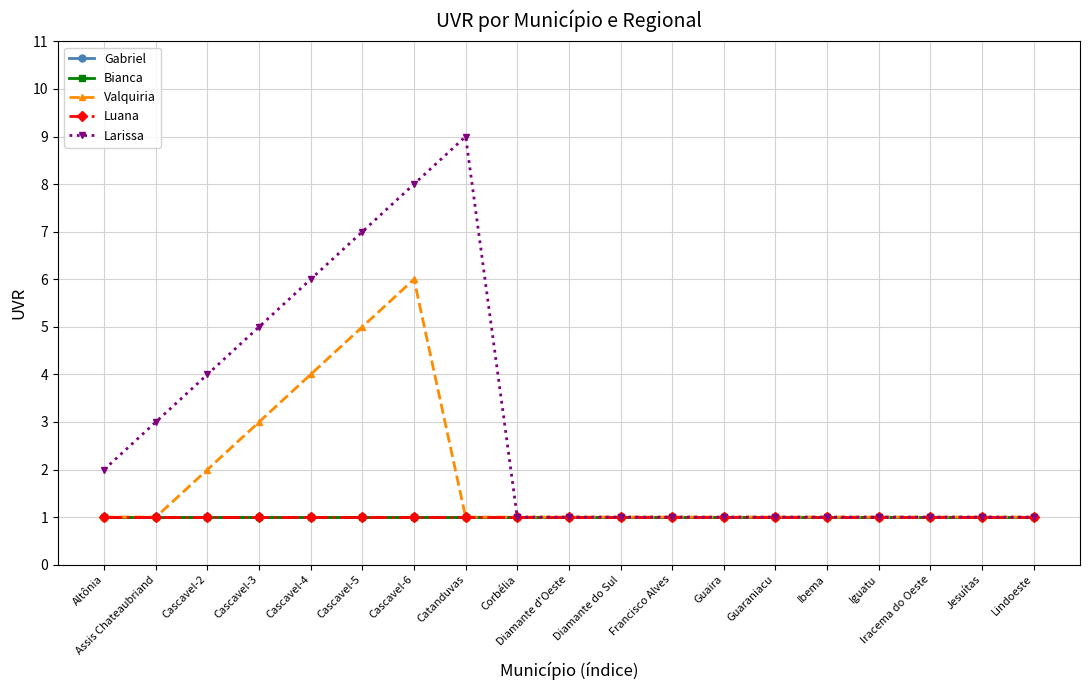

The value of Larissa at Lindoeste is 1. True or false?

True